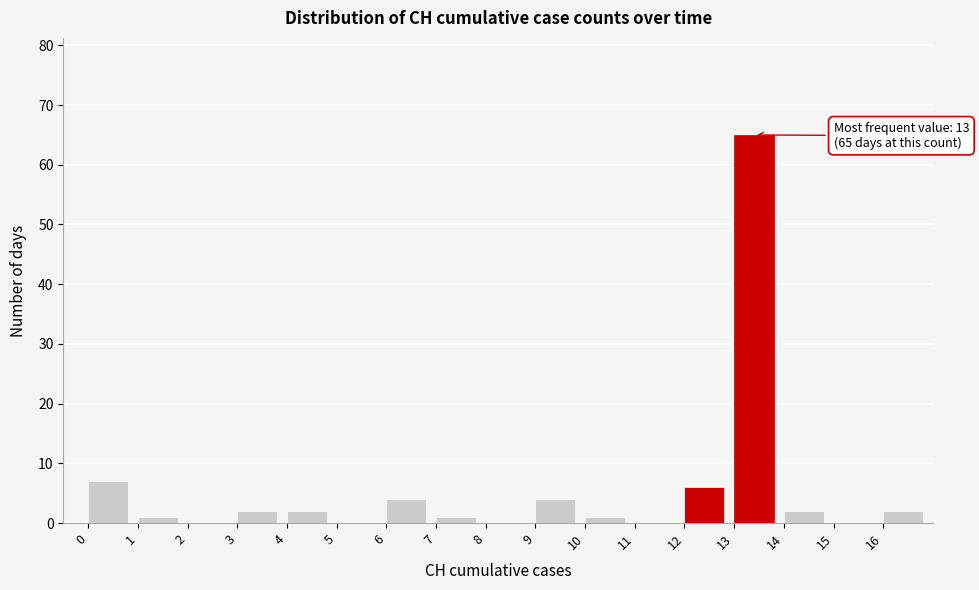

Over which range of the x-axis is the bar tallest?

13 to 14